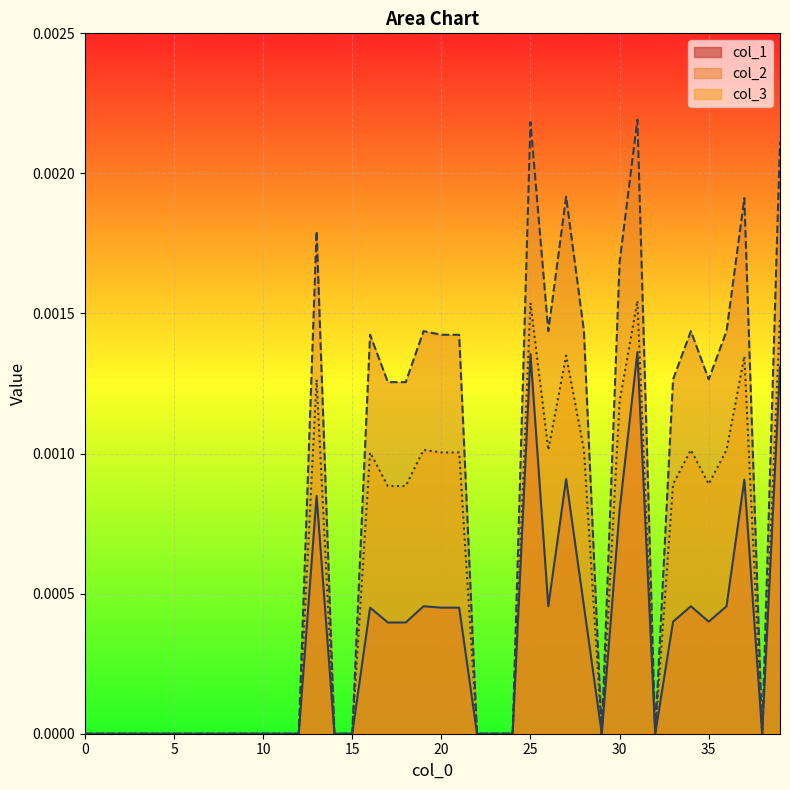

The col_3 series shows 0.0 at 34. True or false?

False